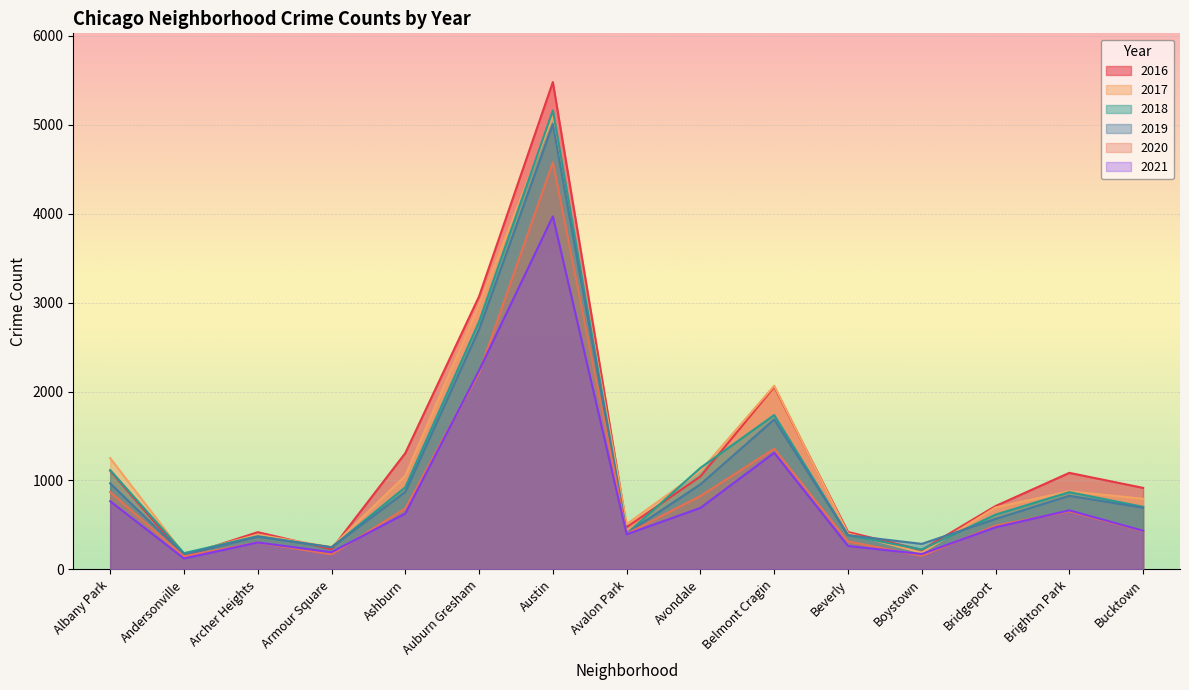

How many data points in 2017 are less than 795?

7